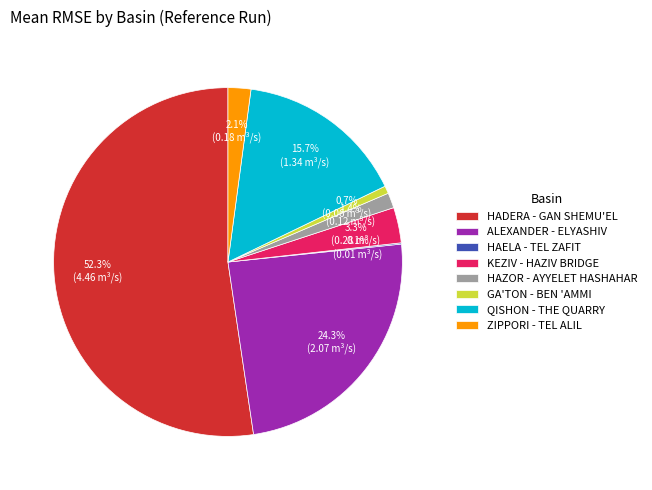

Between GA'TON - BEN 'AMMI and HAZOR - AYYELET HASHAHAR, which is larger?

HAZOR - AYYELET HASHAHAR